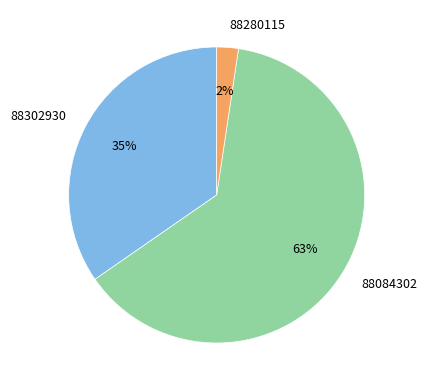

Do 88084302 and 88280115 together represent more than half of the pie?

Yes